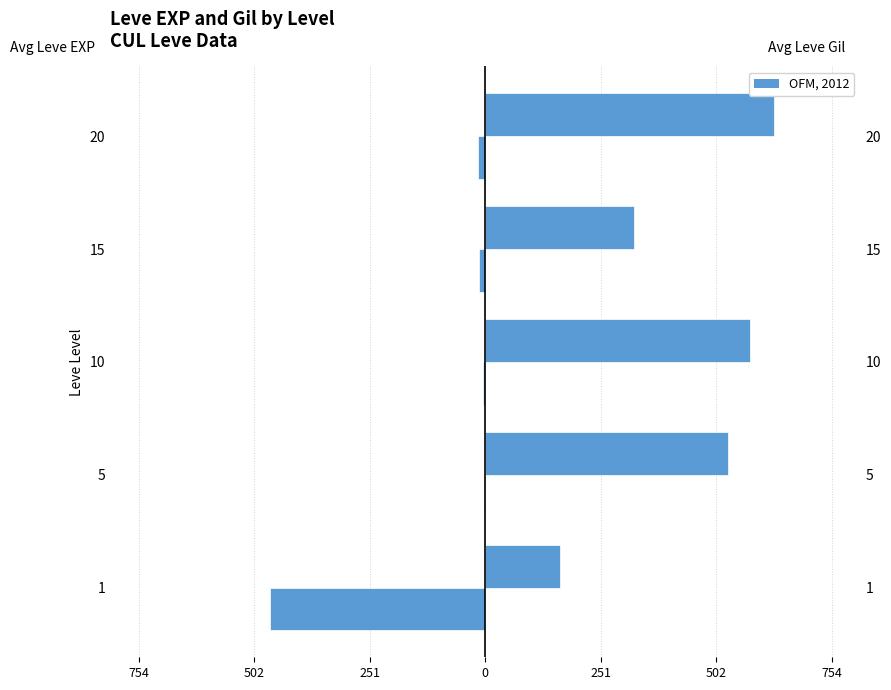

At how many categories does at least one series exceed -299?

5